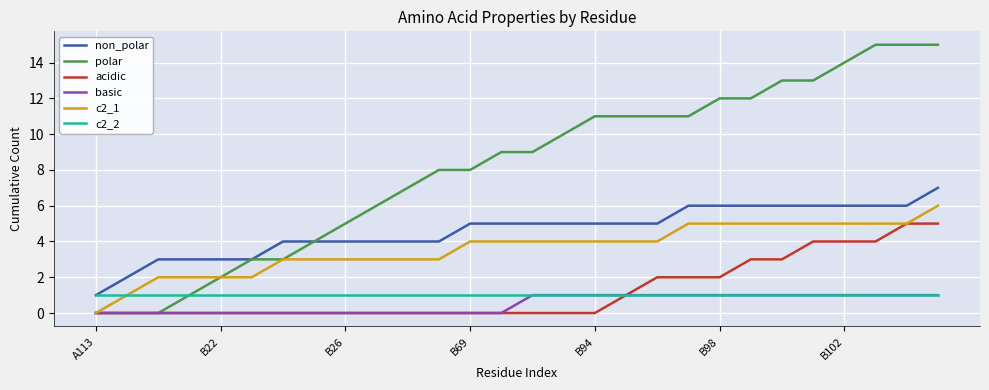

Which series has the largest total across all categories?

polar